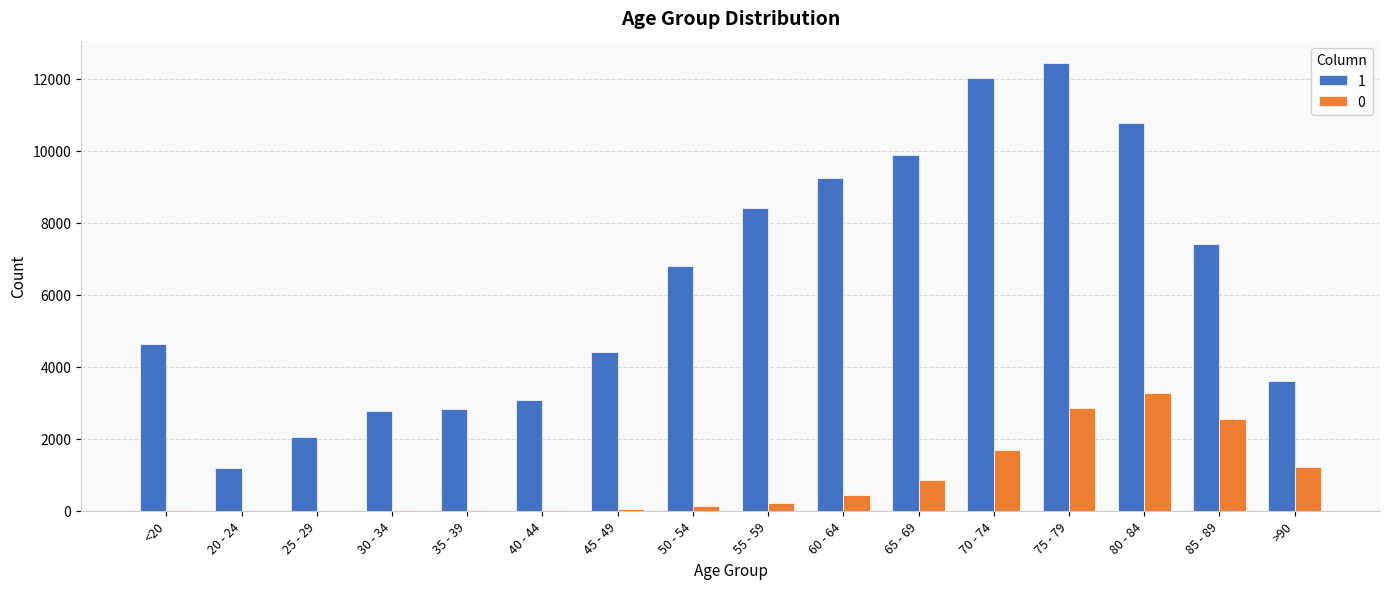

What is the maximum value shown in the chart?

12434